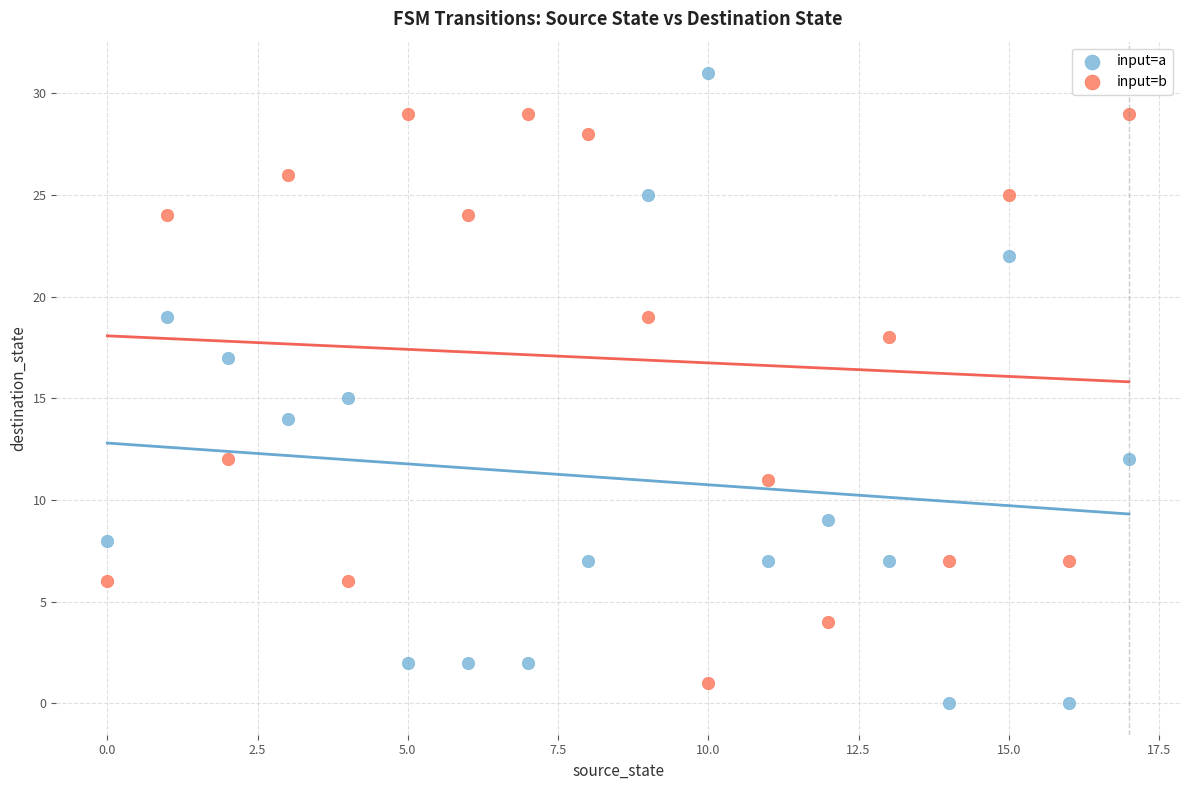

Which series has the widest spread of Y values?

input=a